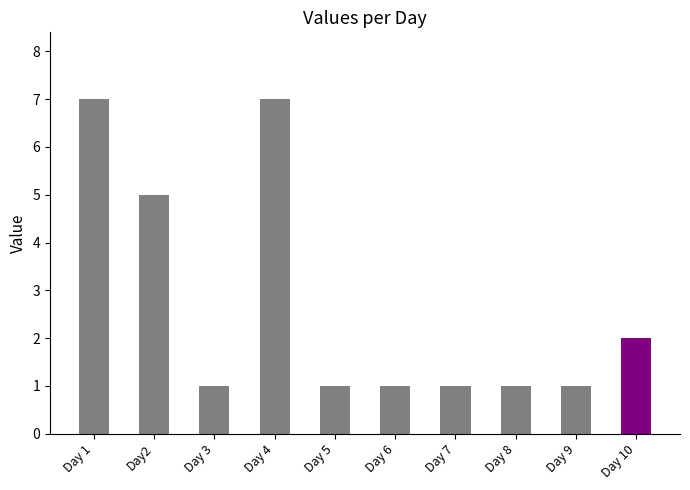

The chart shows a value of 7 at Day 4. True or false?

True